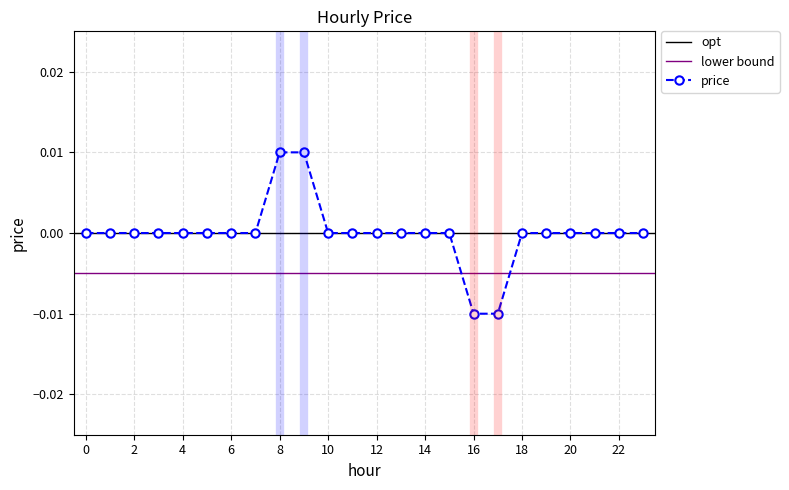

How many values are between 0 and 1?

22